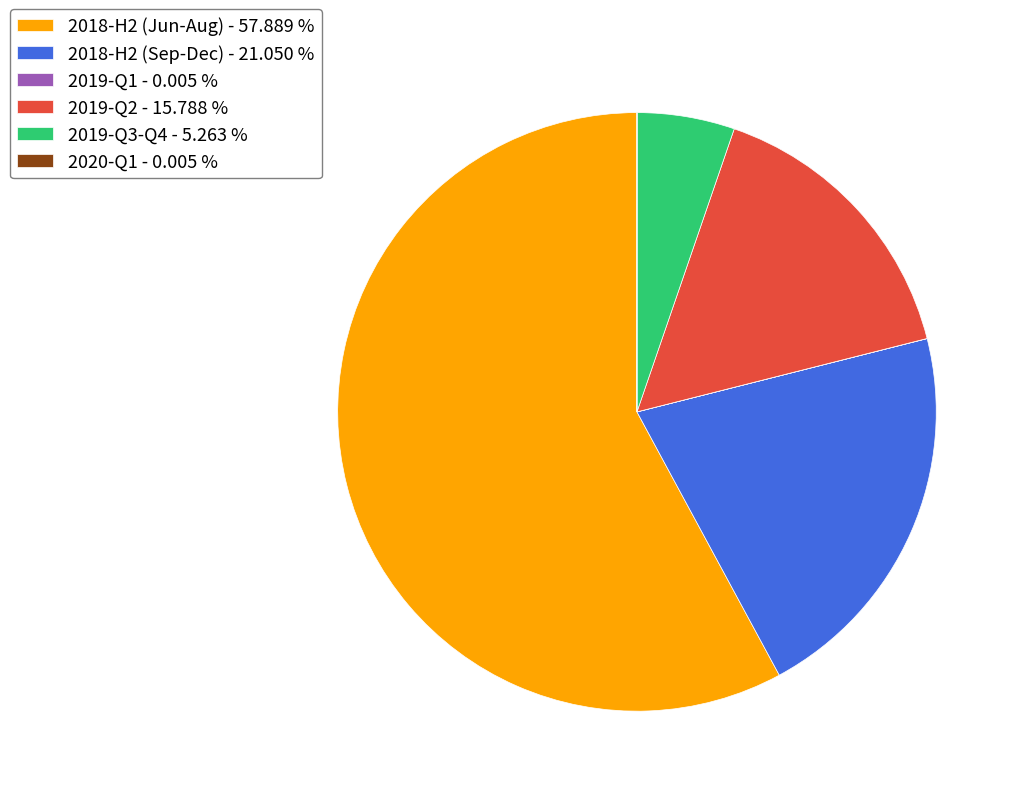

Do 2018-H2 (Jun-Aug) - 57.889 % and 2018-H2 (Sep-Dec) - 21.050 % together represent more than half of the pie?

Yes